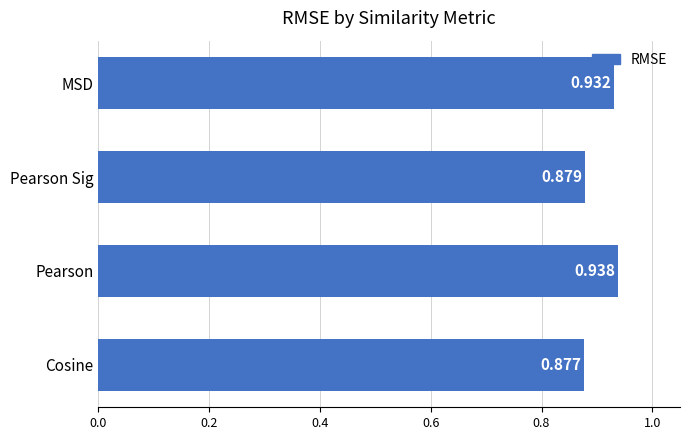

Rank the categories by value from highest to lowest.

Pearson, MSD, Pearson Sig, Cosine